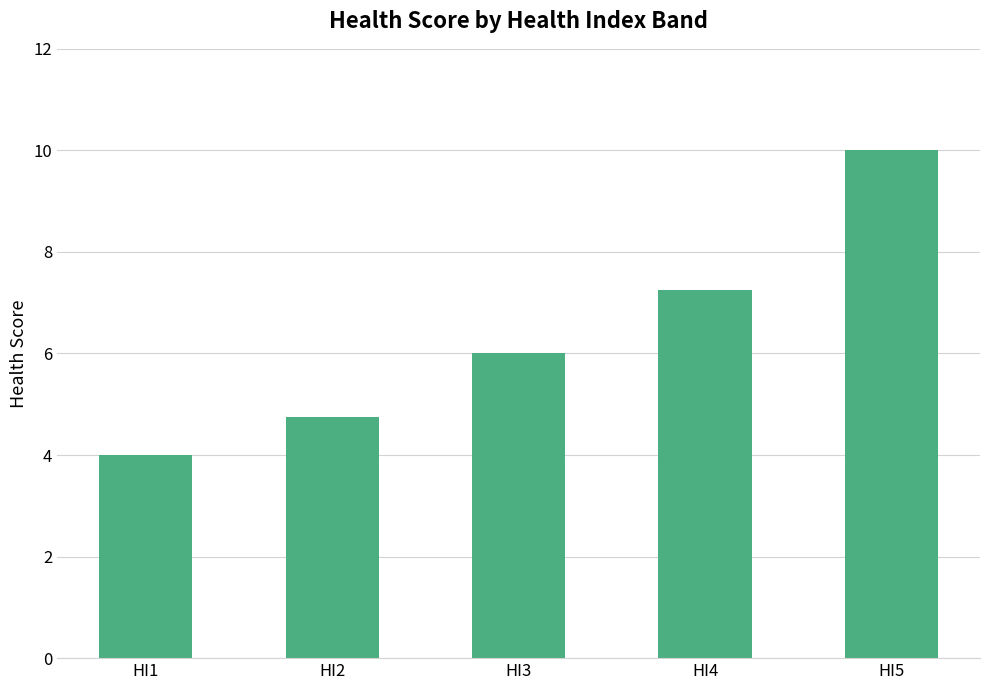

The chart shows a value of 10.7 at HI3. True or false?

False